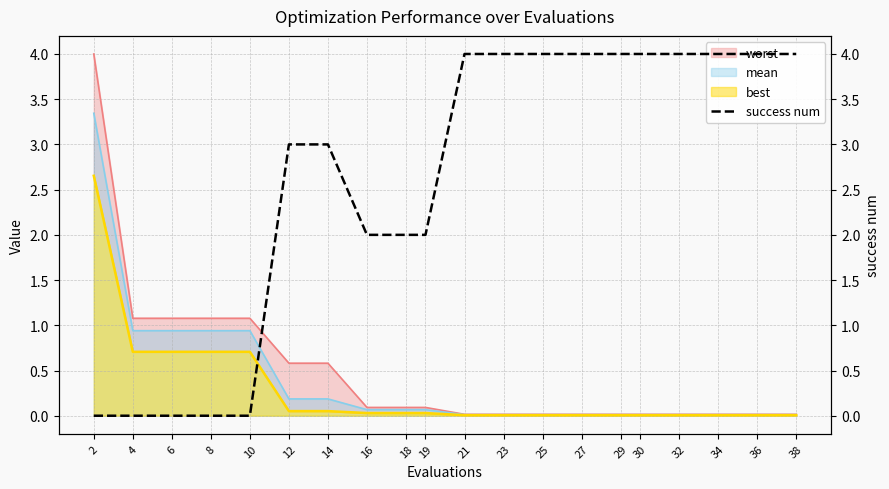

What is the value of the 7th point from the left?

3